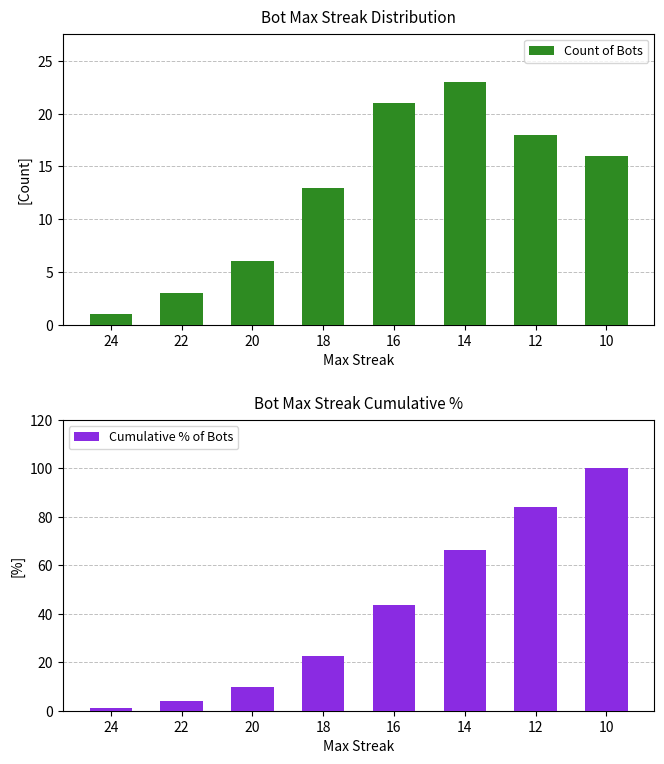

Which series has the largest range (max minus min)?

Cumulative % of Bots